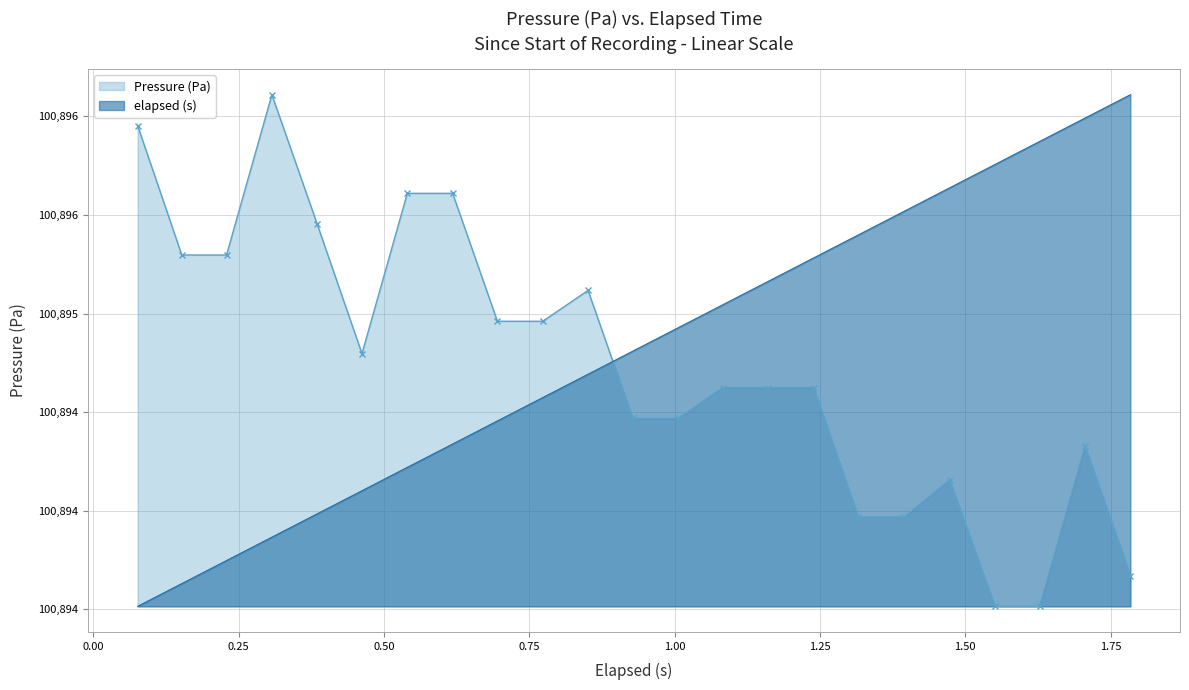

How many distinct data groups are displayed?

2